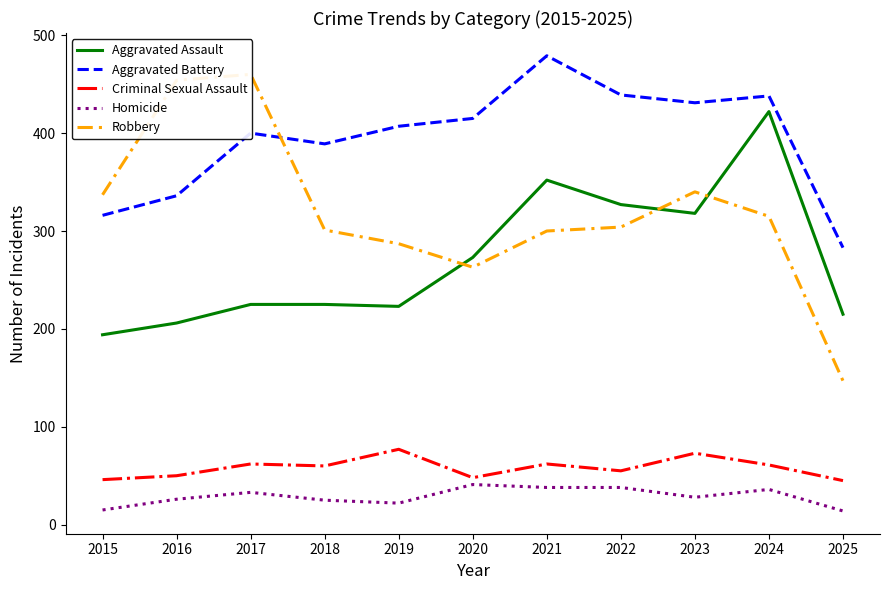

How many times do Aggravated Battery and Robbery cross each other?

1